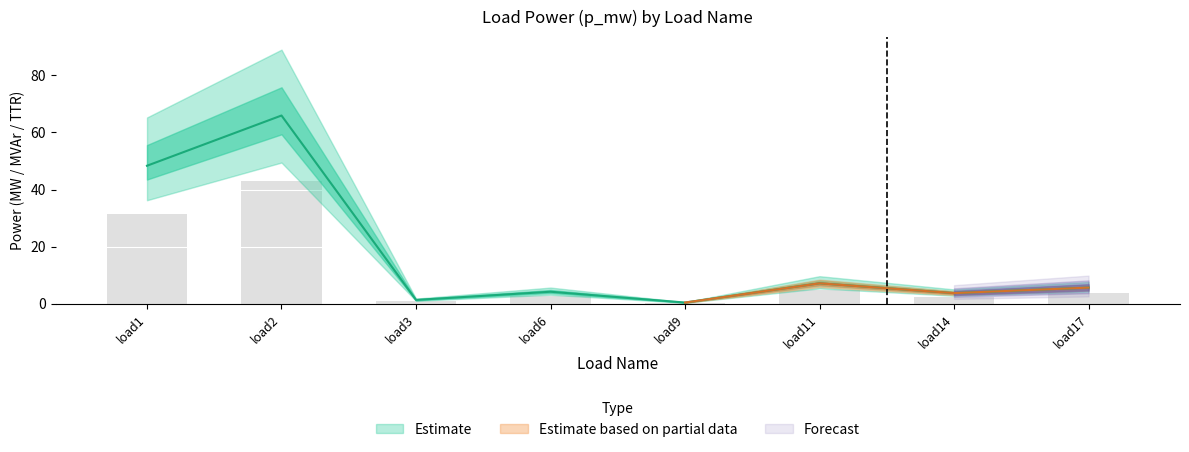

Read the p_mw value at load1.

48.3